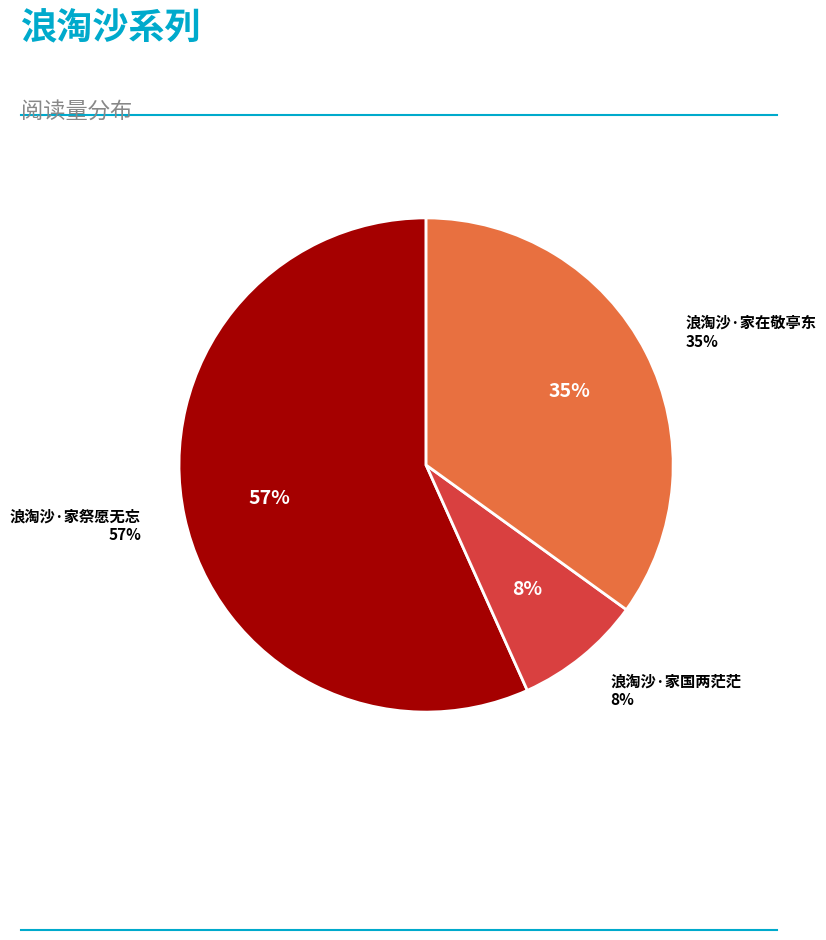

Does 浪淘沙·家祭愿无忘 represent more than half of the total?

Yes